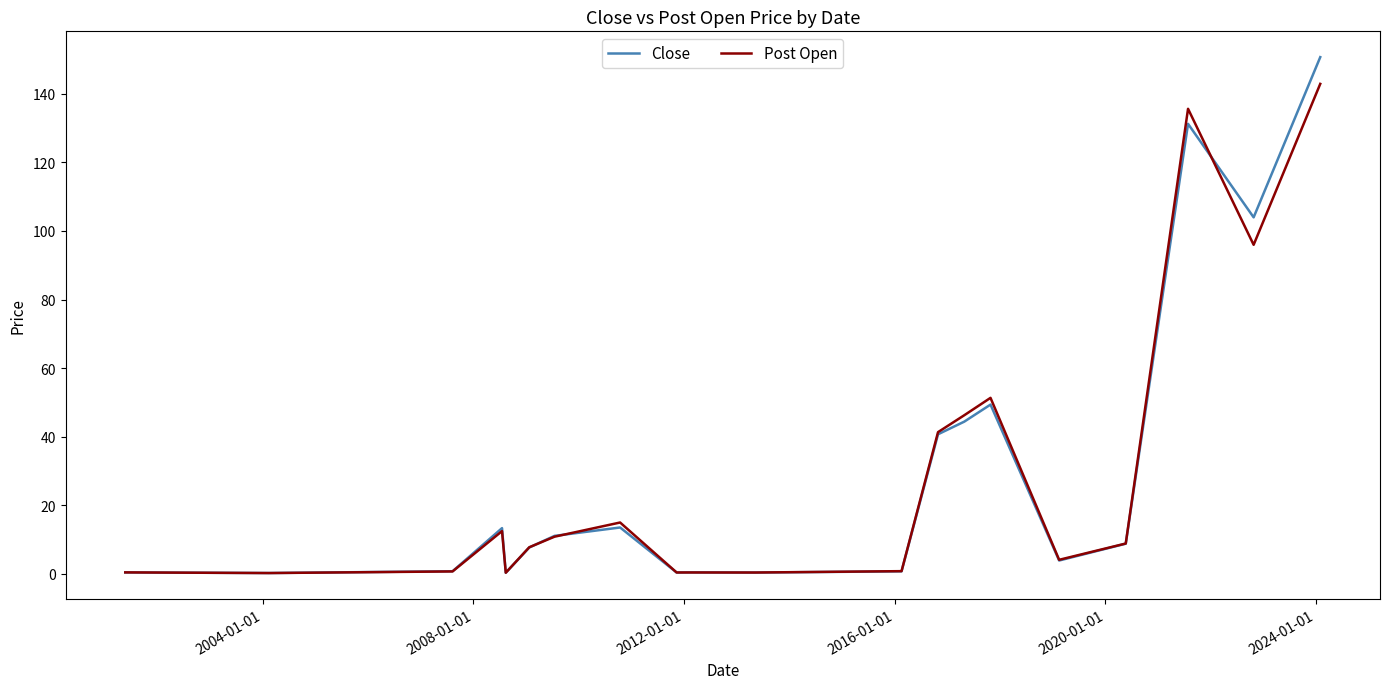

Rank the series by their maximum value, from lowest to highest.

Post Open, Close